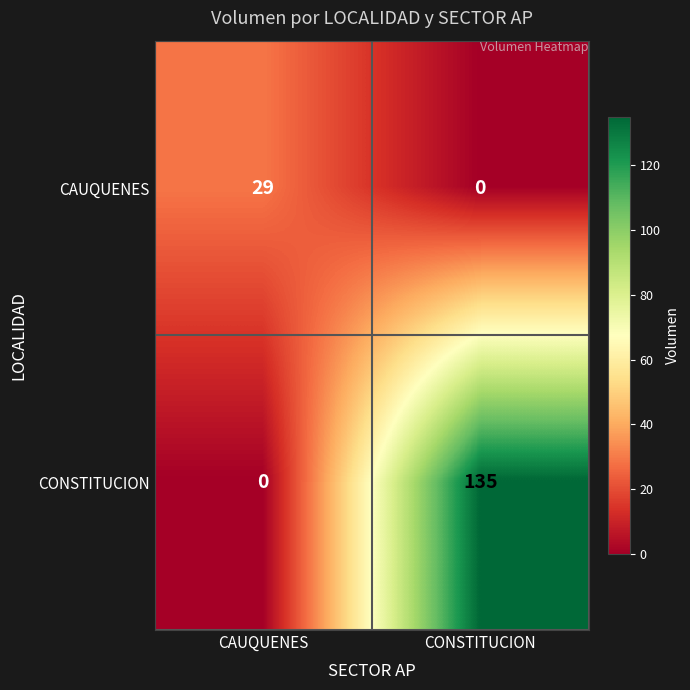

Which series has the widest spread of values?

CONSTITUCION